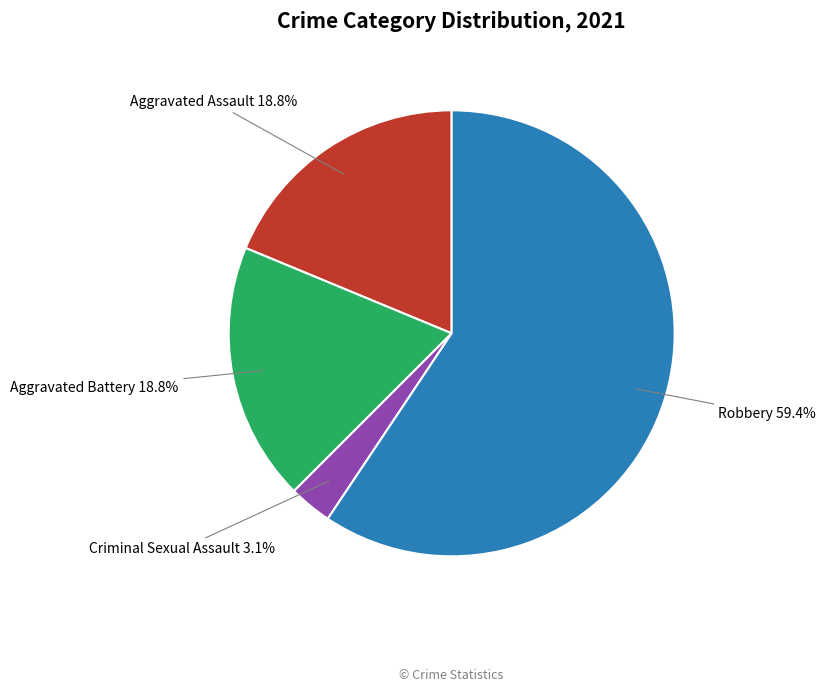

Is the sum of Aggravated Battery and Criminal Sexual Assault greater than half?

No